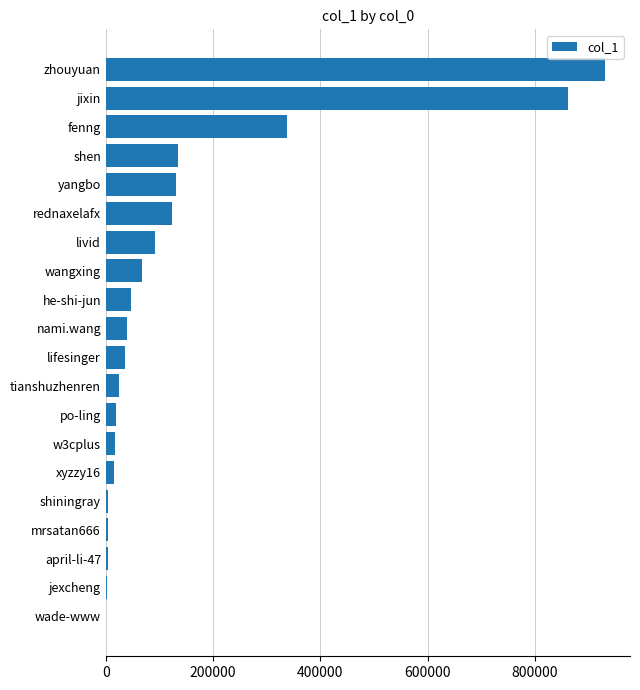

What is the sum of the values at yangbo and shen?

265681